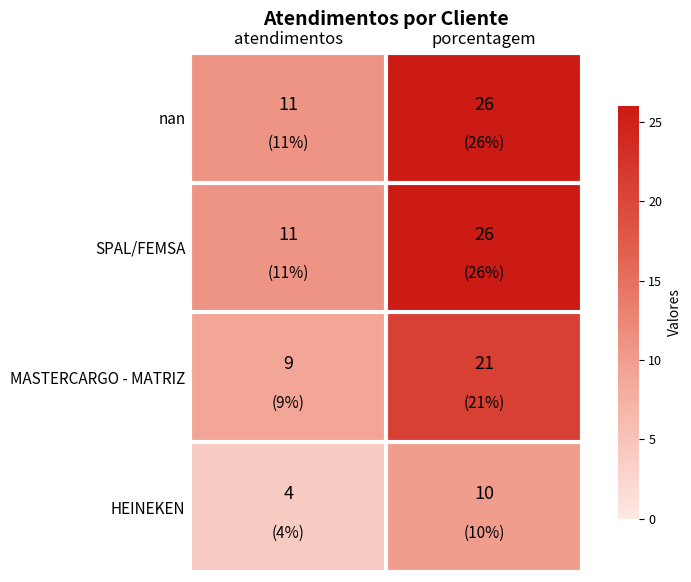

Rank the categories by HEINEKEN value from lowest to highest.

atendimentos, porcentagem